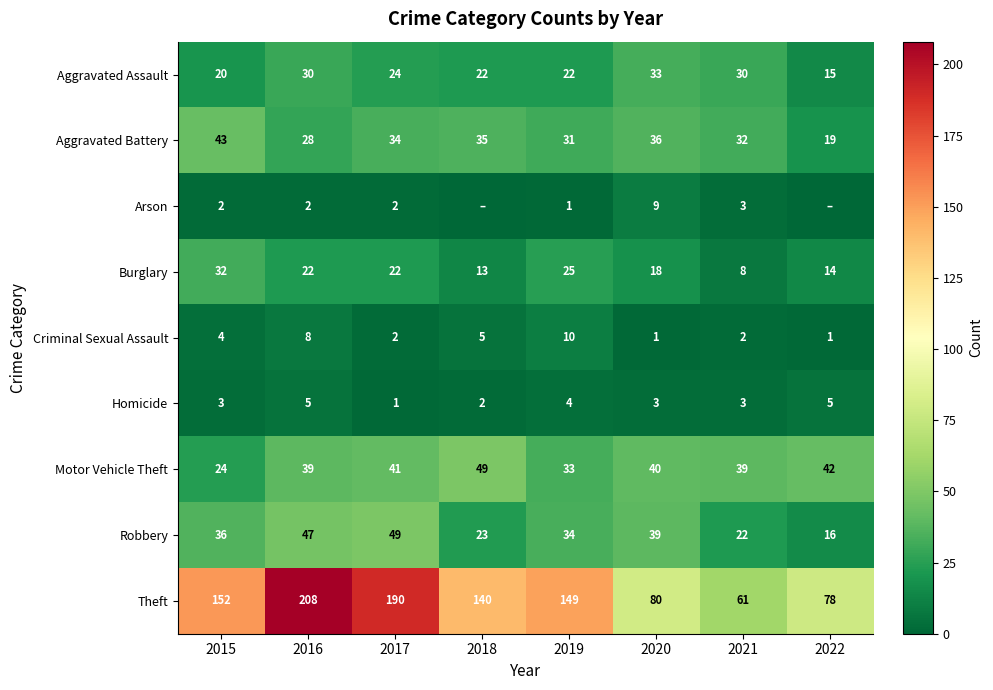

At which label does Burglary first exceed 22?

2015